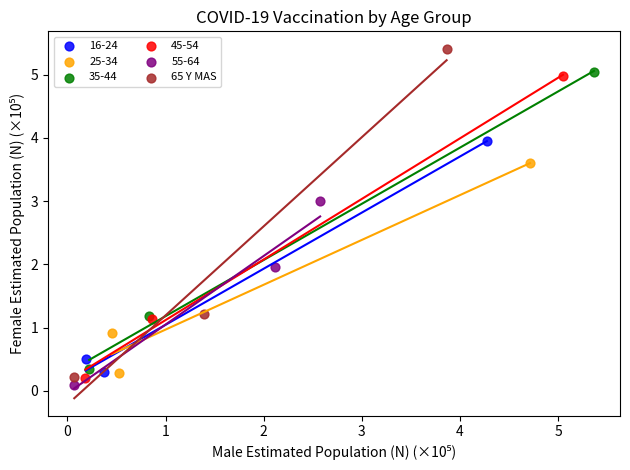

Which series contains the highest Y value?

65 Y MAS